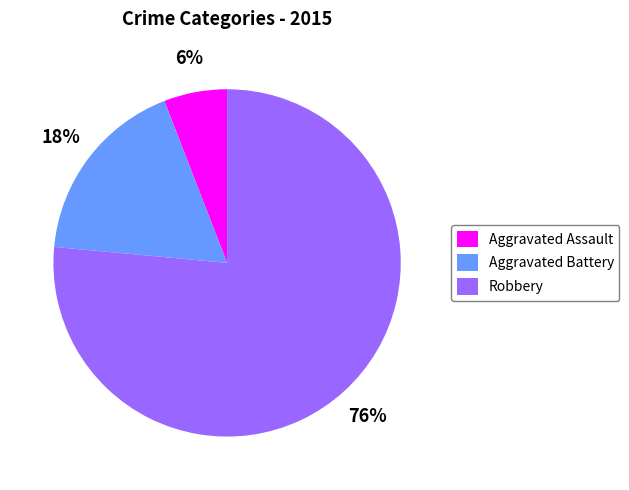

The Aggravated Battery slice represents 12% of the pie. True or false?

False